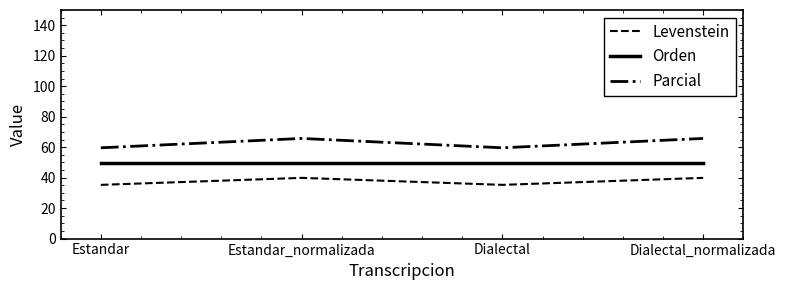

Reading right to left, list all the values displayed in this chart.

Levenstein: 39.8	35.3	39.8	35.3
Orden: 49.7	49.7	49.7	49.7
Parcial: 65.7	59.6	65.7	59.6